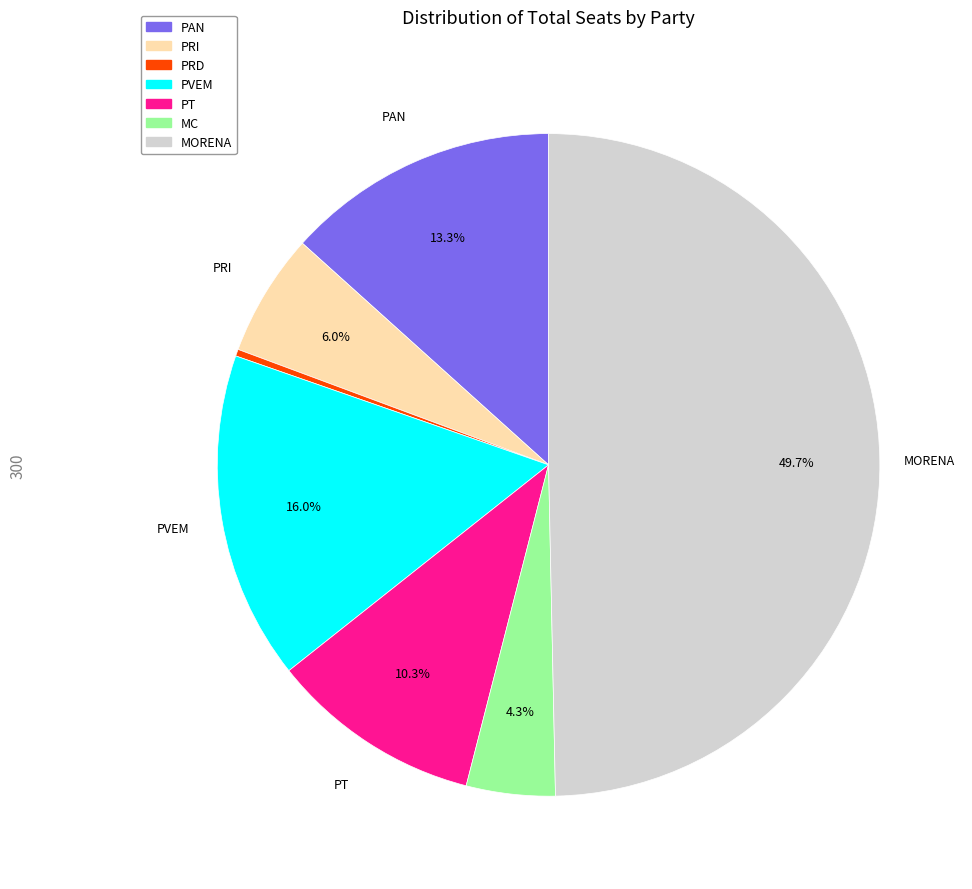

To the nearest percent, what is the difference between the PVEM and MORENA slice percentages?

34%